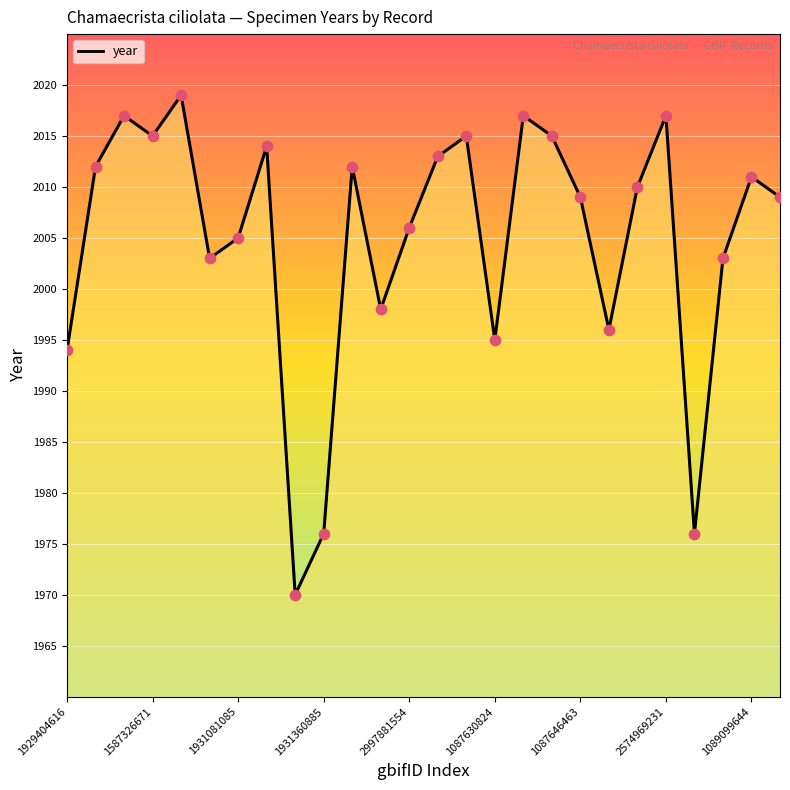

What is the minimum value shown in the chart?

1970